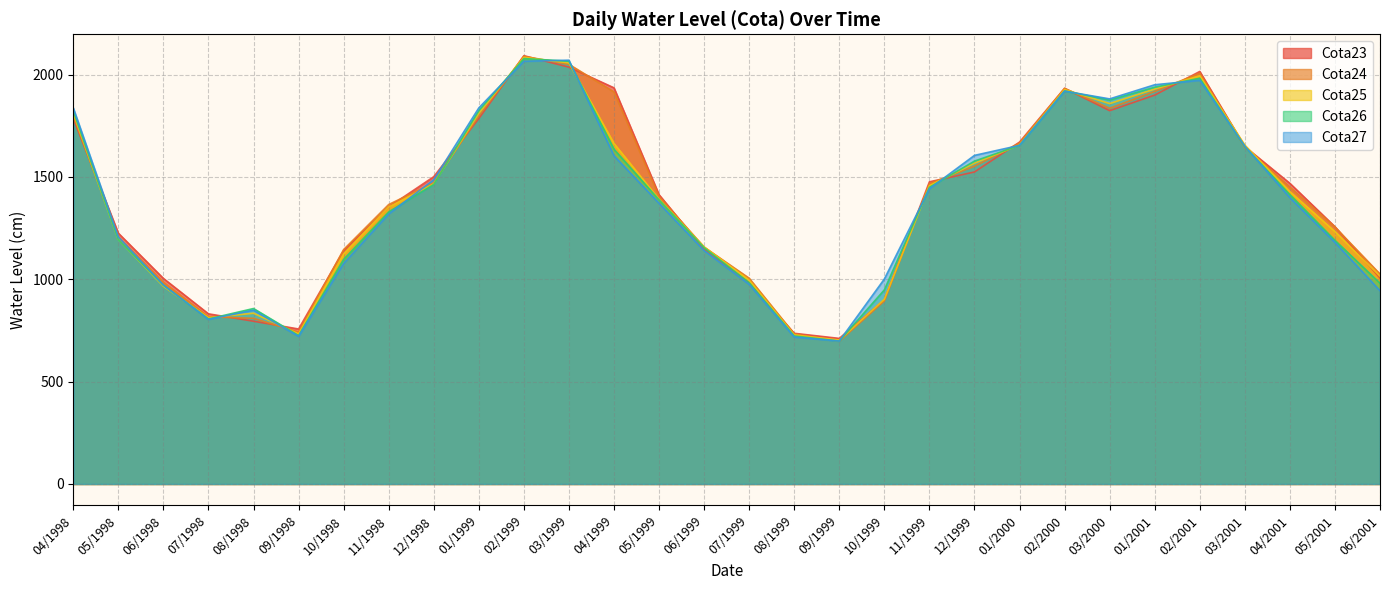

What is the label of the 8th point from the right?

02/2000